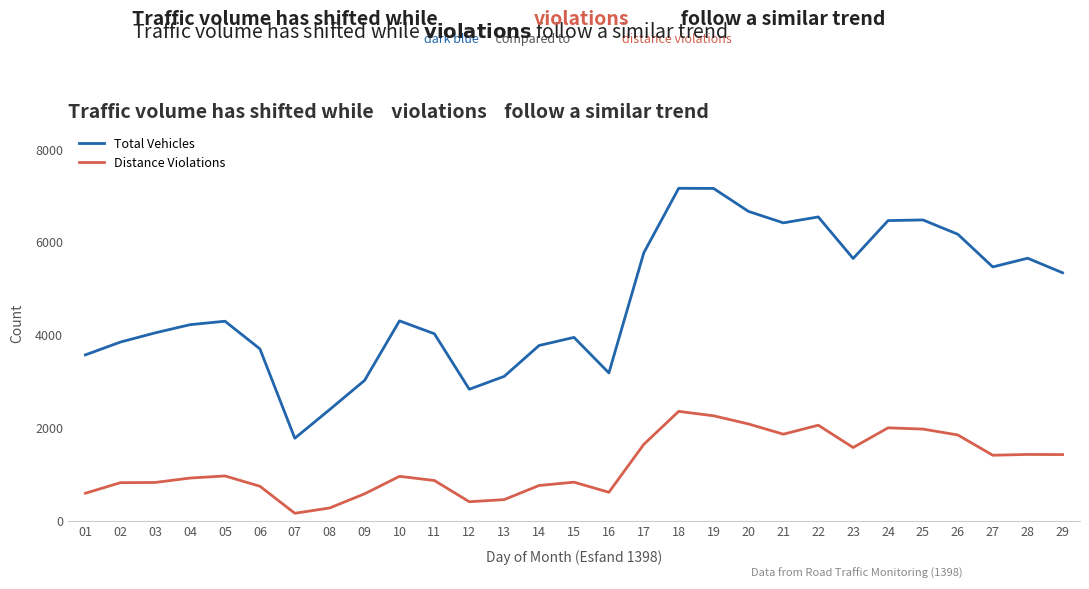

List the series in order of their peak value, highest first.

Total Vehicles, Distance Violations